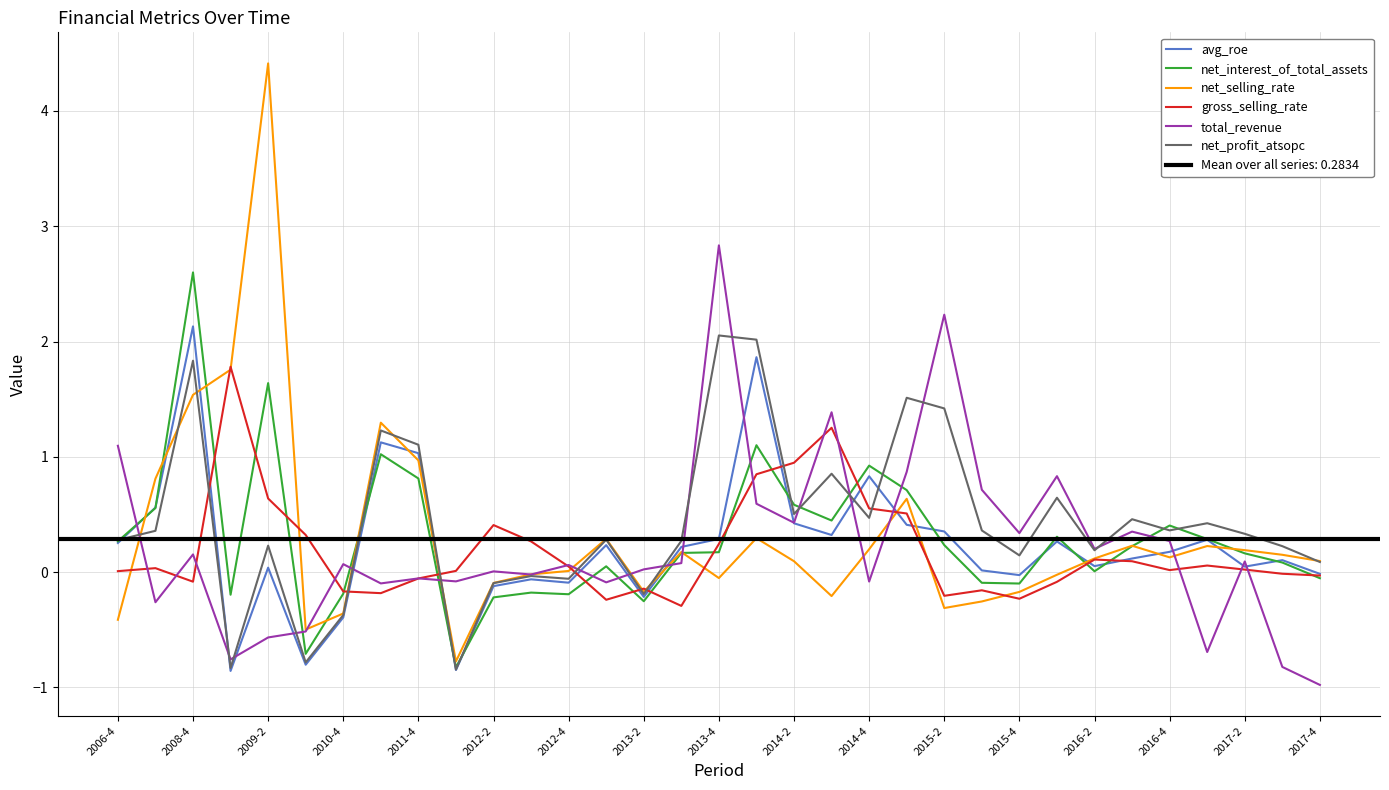

Reading left to right, what are all the values shown in this chart?

avg_roe: 0.3	0.6	2.1	-0.9	0.0	-0.8	-0.4	1.1	1.0	-0.8	-0.1	-0.1	-0.1	0.2	-0.2	0.2	0.3	1.9	0.4	0.3	0.8	0.4	0.4	0.0	-0.0	0.3	0.1	0.1	0.2	0.3	0.0	0.1	-0.0
net_interest_of_total_assets: 0.3	0.6	2.6	-0.2	1.6	-0.7	-0.2	1.0	0.8	-0.8	-0.2	-0.2	-0.2	0.1	-0.3	0.2	0.2	1.1	0.6	0.4	0.9	0.7	0.2	-0.1	-0.1	0.3	0.0	0.2	0.4	0.3	0.2	0.1	-0.1
net_selling_rate: -0.4	0.8	1.5	1.8	4.4	-0.5	-0.4	1.3	1.0	-0.8	-0.1	-0.0	0.0	0.3	-0.2	0.2	-0.1	0.3	0.1	-0.2	0.2	0.6	-0.3	-0.3	-0.2	-0.0	0.1	0.2	0.1	0.2	0.2	0.2	0.1
gross_selling_rate: 0.0	0.0	-0.1	1.8	0.6	0.3	-0.2	-0.2	-0.1	0.0	0.4	0.3	0.0	-0.2	-0.1	-0.3	0.2	0.8	0.9	1.3	0.6	0.5	-0.2	-0.2	-0.2	-0.1	0.1	0.1	0.0	0.1	0.0	-0.0	-0.0
total_revenue: 1.1	-0.3	0.2	-0.8	-0.6	-0.5	0.1	-0.1	-0.1	-0.1	0.0	-0.0	0.1	-0.1	0.0	0.1	2.8	0.6	0.4	1.4	-0.1	0.9	2.2	0.7	0.3	0.8	0.2	0.4	0.3	-0.7	0.1	-0.8	-1.0
net_profit_atsopc: 0.3	0.4	1.8	-0.8	0.2	-0.8	-0.4	1.2	1.1	-0.8	-0.1	-0.0	-0.1	0.3	-0.2	0.3	2.1	2.0	0.5	0.9	0.5	1.5	1.4	0.4	0.1	0.6	0.2	0.5	0.4	0.4	0.3	0.2	0.1